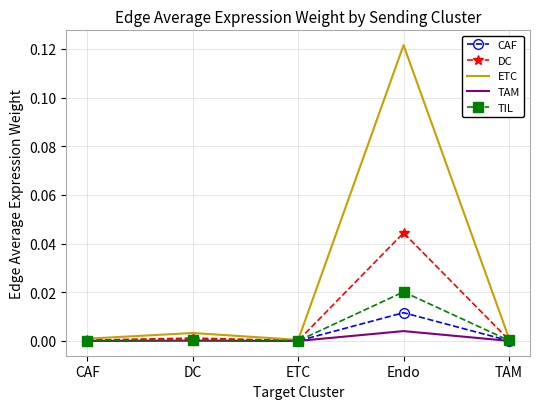

Which series has the largest range (max minus min)?

ETC